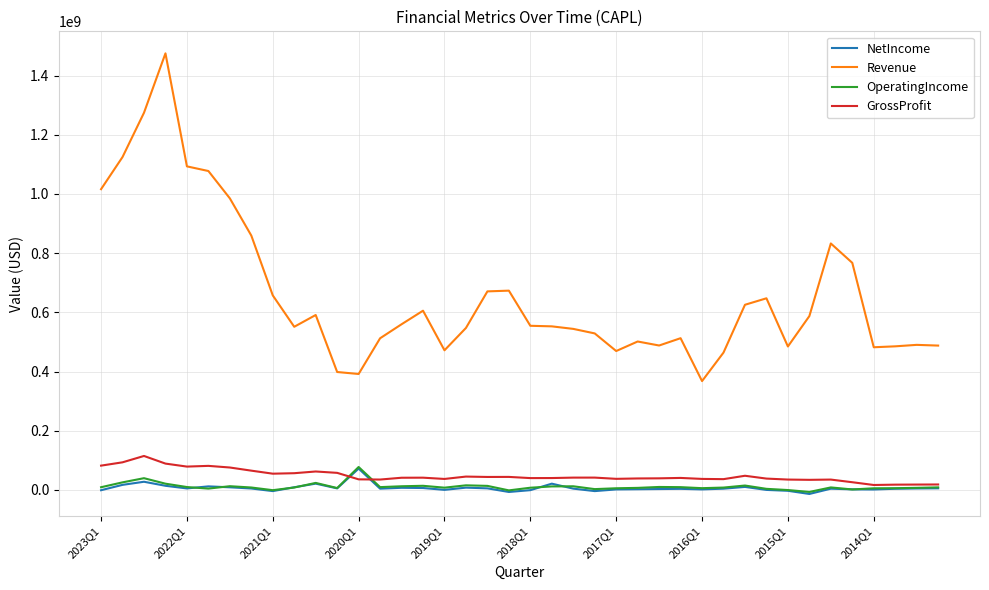

Which series has the largest total across all categories?

Revenue